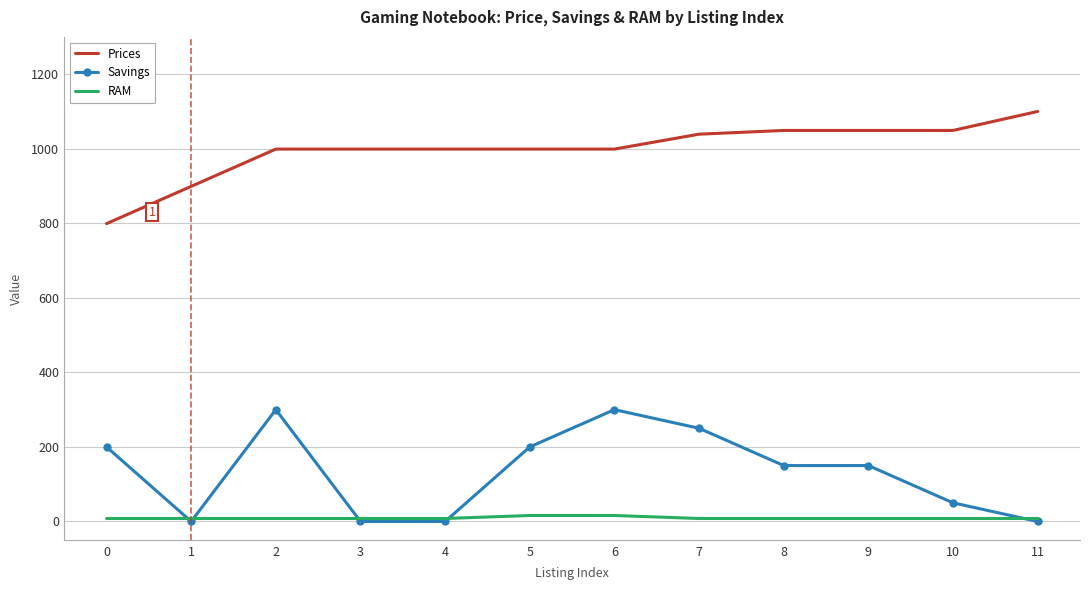

Reading left to right, extract all data points from this chart.

Prices: 799.0	899.0	999.0	999.0	999.0	999.0	999.0	1039.0	1049.0	1049.0	1049.0	1100.0
Savings: 200.0	0.0	300.0	0.0	0.0	200.0	300.0	250.0	150.0	150.0	50.0	0.0
RAM: 8.0	8.0	8.0	8.0	8.0	16.0	16.0	8.0	8.0	8.0	8.0	8.0